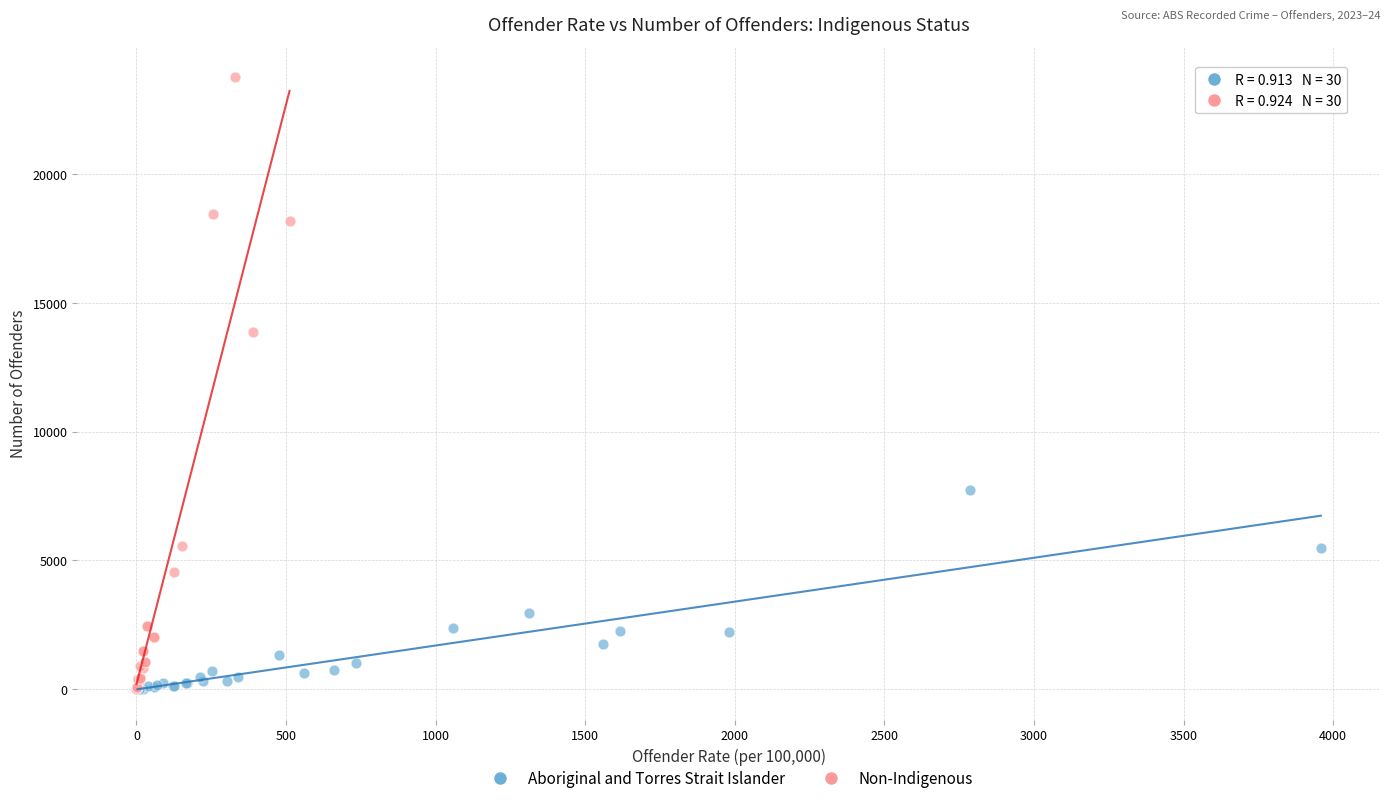

Which series has the largest Y range (max minus min)?

Non-Indigenous